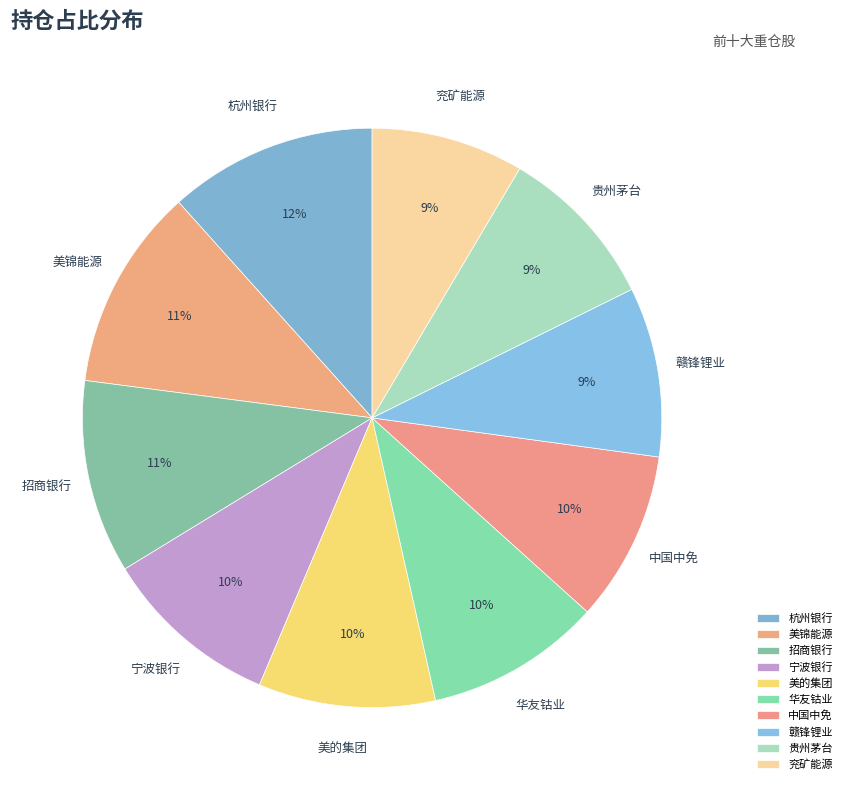

Which has a higher value, 美锦能源 or 美的集团?

美锦能源